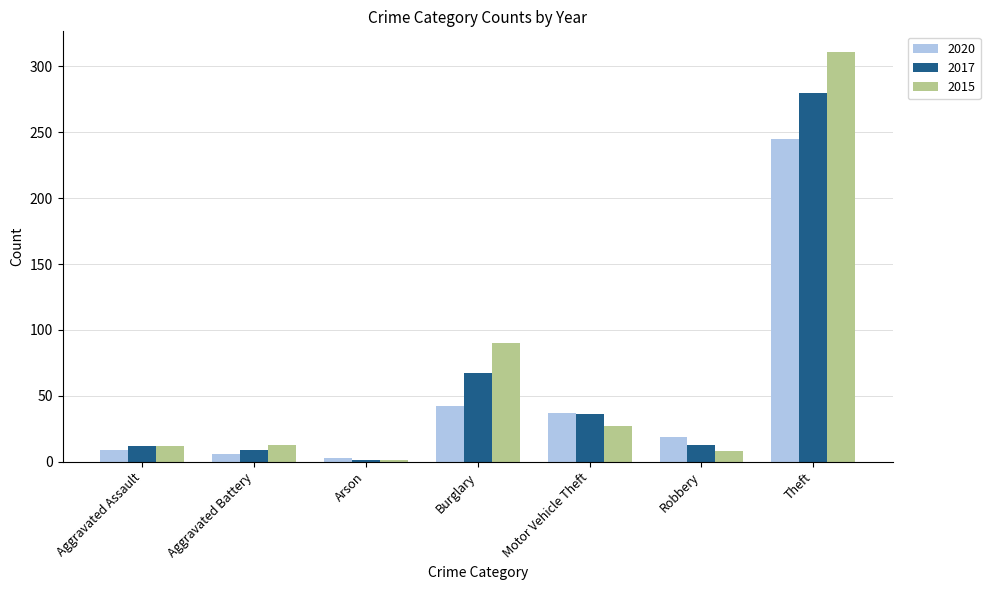

Rank the series at Aggravated Battery from lowest to highest value.

2020, 2017, 2015